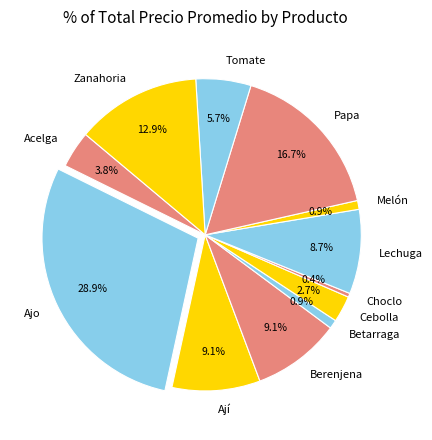

How many slices are in this pie chart?

12